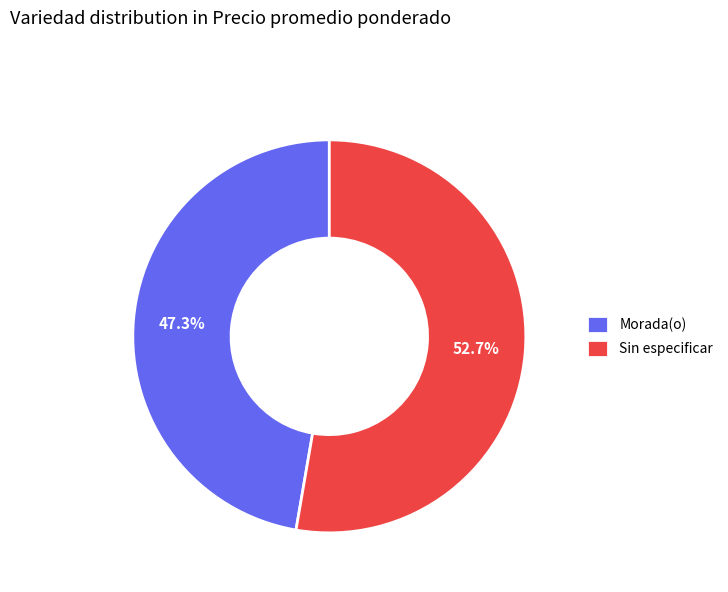

What percentage do Sin especificar and Morada(o) together represent?

100.0%